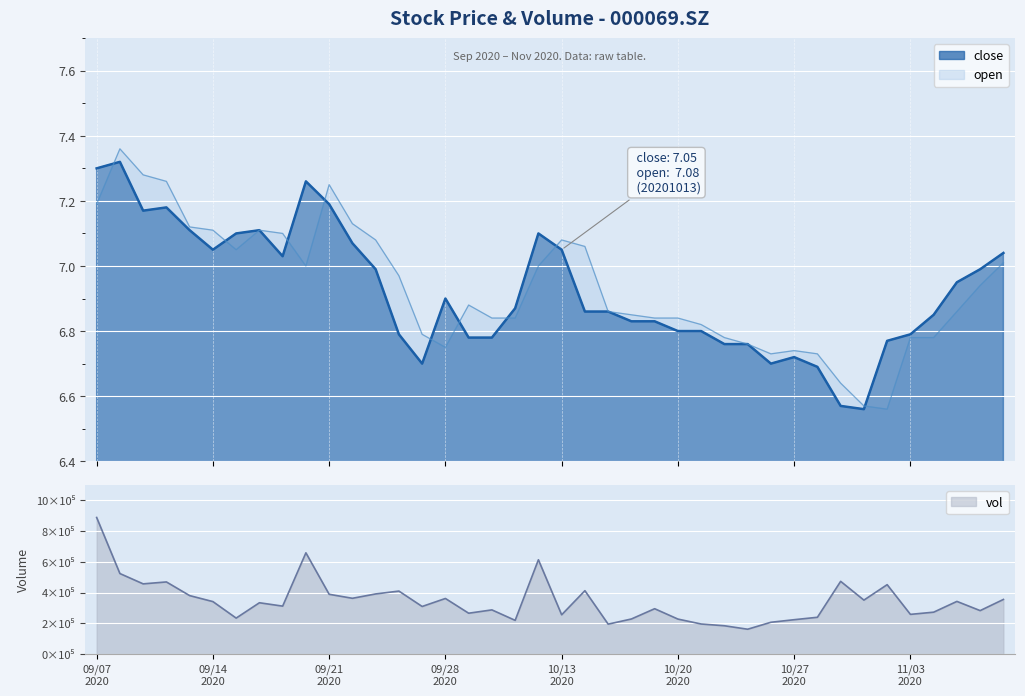

Reading left to right, transcribe all the data shown in this chart.

close: 7.3	7.3	7.2	7.2	7.1	7.0	7.1	7.1	7.0	7.3	7.2	7.1	7.0	6.8	6.7	6.9	6.8	6.8	6.9	7.1	7.0	6.9	6.9	6.8	6.8	6.8	6.8	6.8	6.8	6.7	6.7	6.7	6.6	6.6	6.8	6.8	6.8	7.0	7.0	7.0
open: 7.2	7.4	7.3	7.3	7.1	7.1	7.0	7.1	7.1	7.0	7.2	7.1	7.1	7.0	6.8	6.8	6.9	6.8	6.8	7.0	7.1	7.1	6.9	6.8	6.8	6.8	6.8	6.8	6.8	6.7	6.7	6.7	6.6	6.6	6.6	6.8	6.8	6.9	6.9	7.0
vol: 888545.5	524093.4	457029.6	469533.8	380742.4	341799.4	234497.2	334241.2	312354.8	658806.3	389297.8	363274.7	391542.7	410164.6	310045.3	362089.4	266269.6	287883.0	219826.6	613620.1	255973.2	412734.4	195217.1	228761.7	295518.3	228163.7	196114.9	184721.0	162210.0	207390.0	224143.0	239830.4	473425.9	351407.3	451851.1	258740.6	273005.0	343030.2	283183.7	355805.2